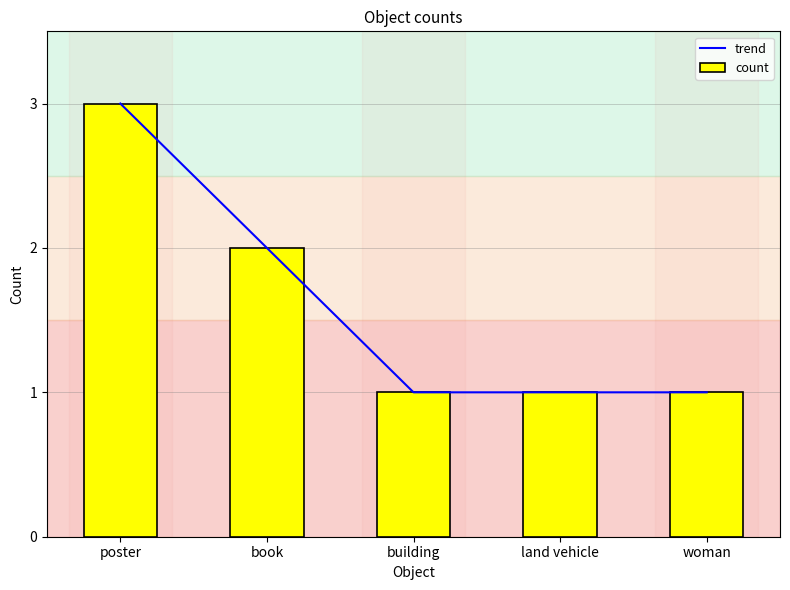

Is it true that count equals 3 at poster?

True